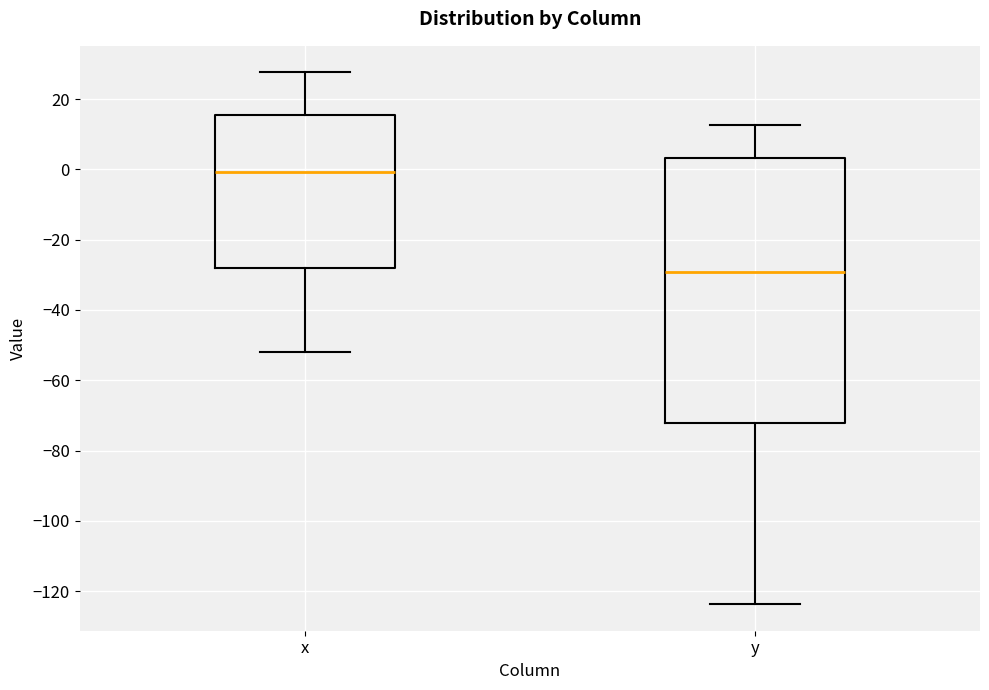

Where is the lower edge of the box for y on the y-axis? The values are not printed on the chart, so give them approximately, as read against the axis.

-72